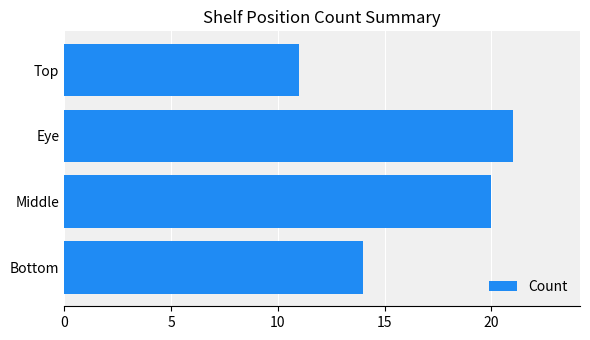

Rank the categories by value from highest to lowest.

Eye, Middle, Bottom, Top